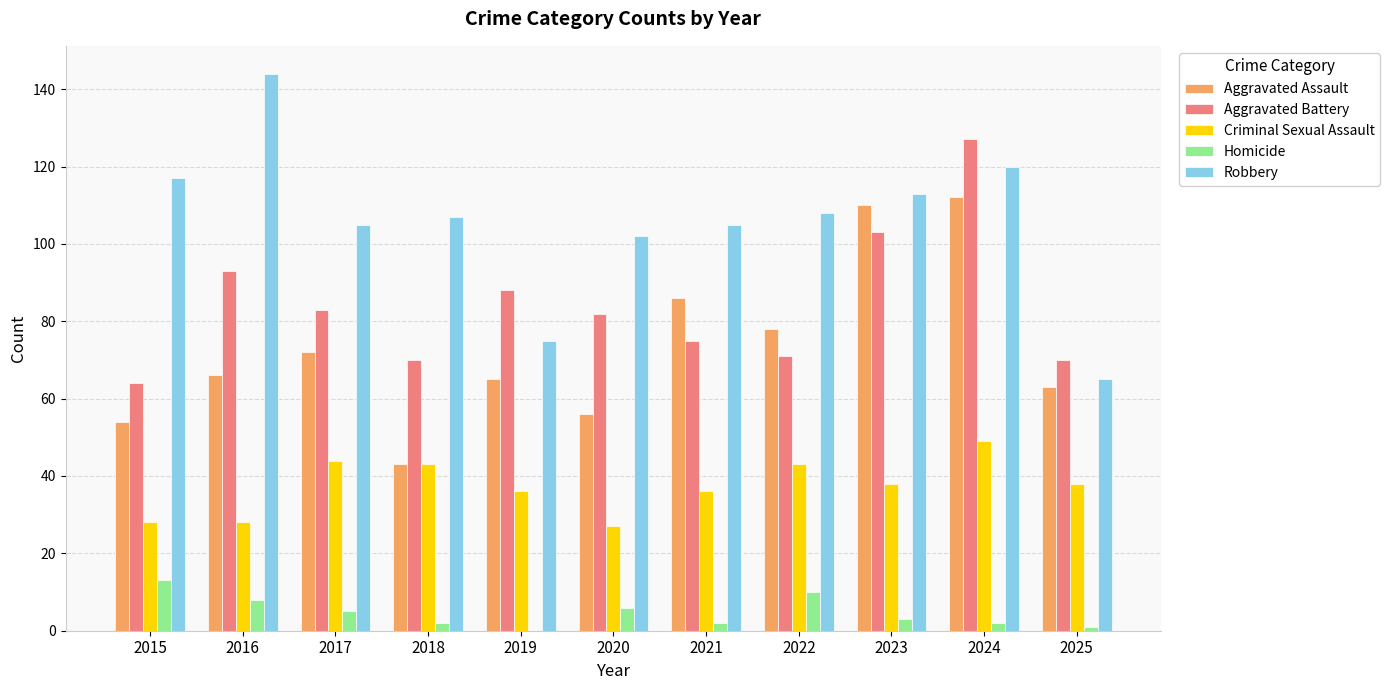

Reading right to left, list all the values displayed in this chart.

Aggravated Assault: 63	112	110	78	86	56	65	43	72	66	54
Aggravated Battery: 70	127	103	71	75	82	88	70	83	93	64
Criminal Sexual Assault: 38	49	38	43	36	27	36	43	44	28	28
Homicide: 1	2	3	10	2	6	0	2	5	8	13
Robbery: 65	120	113	108	105	102	75	107	105	144	117